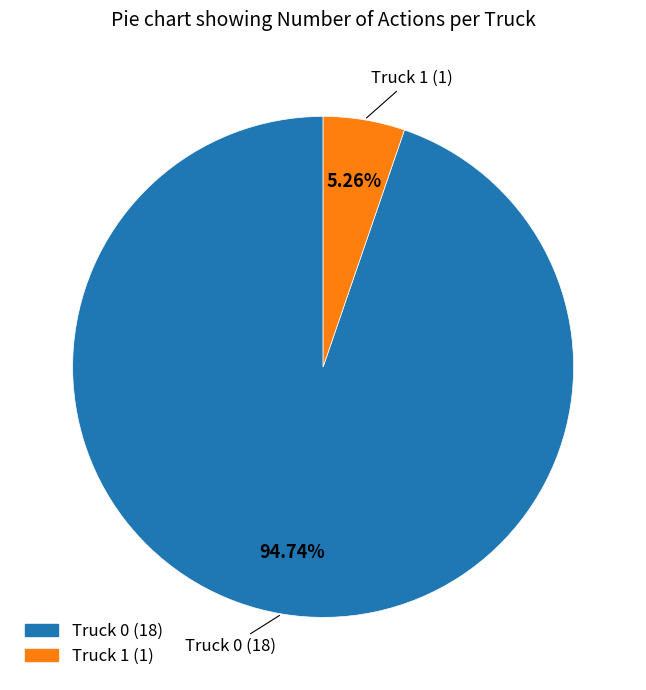

Which slice is the largest?

Truck 0